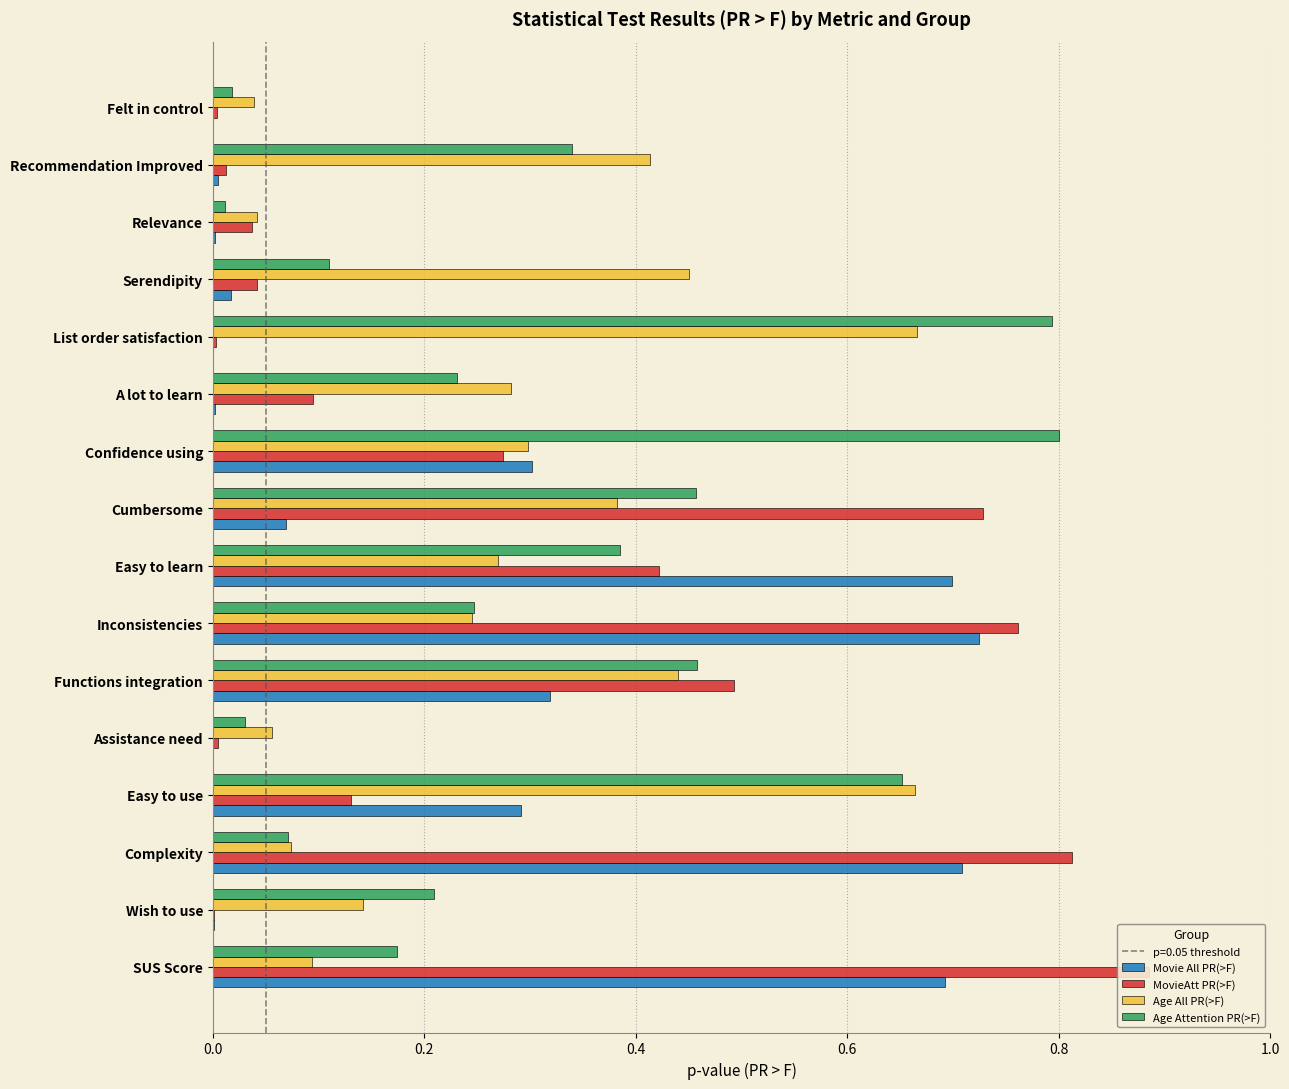

What is the spread (max minus min) of values at Cumbersome?

0.7